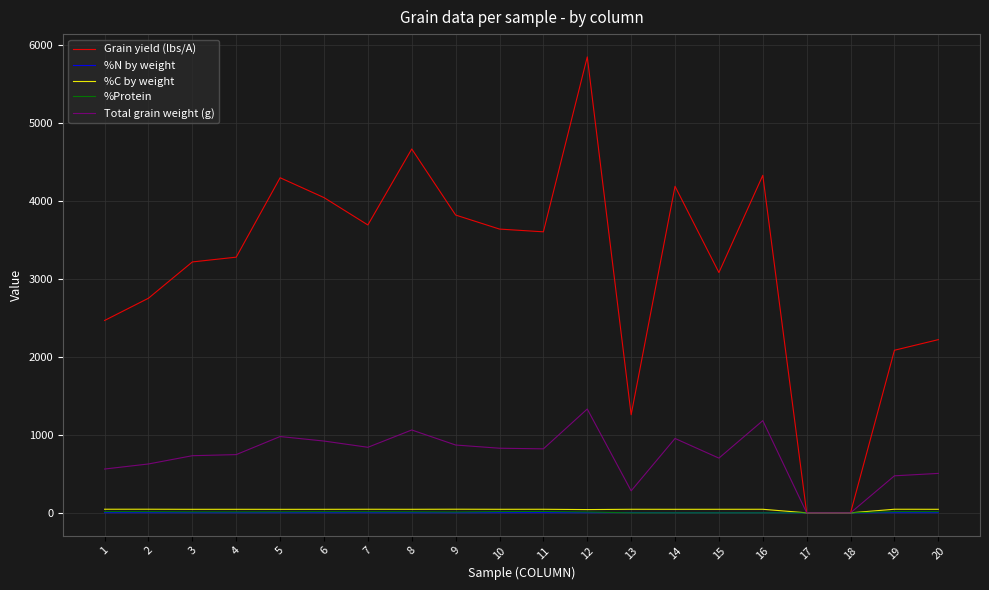

What is the maximum value shown in the chart?

5849.3